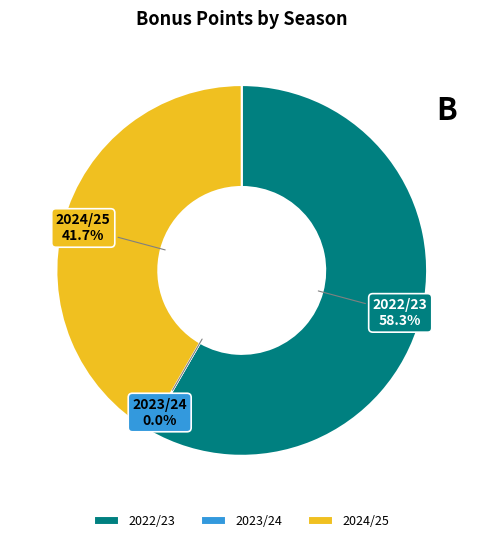

Count the number of slices in the pie.

3